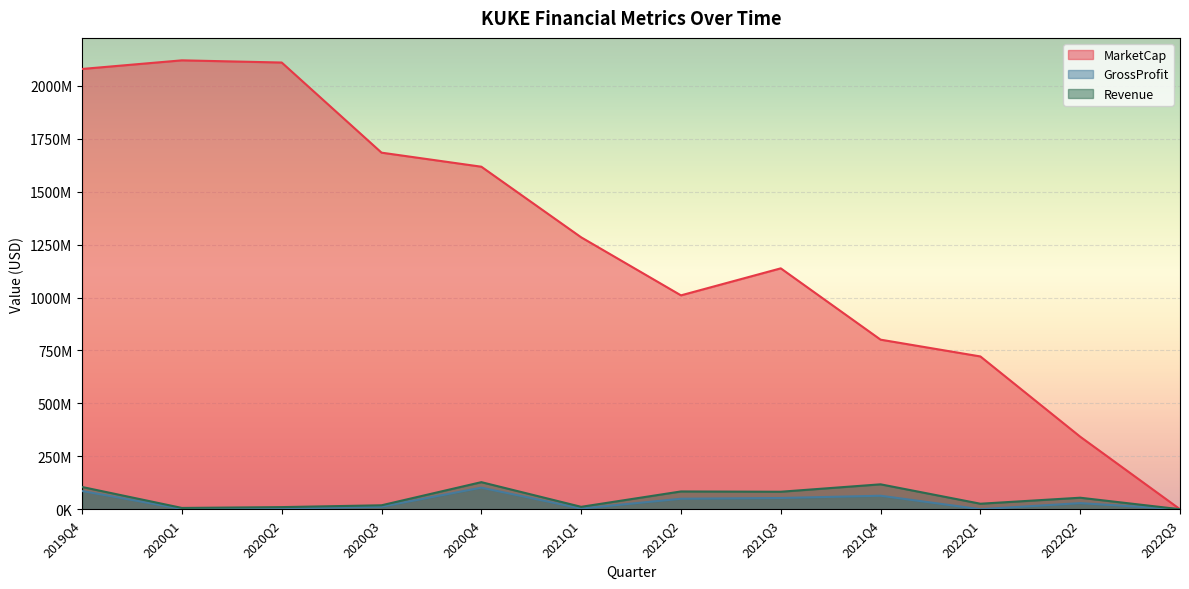

How many lines are shown in the chart?

3